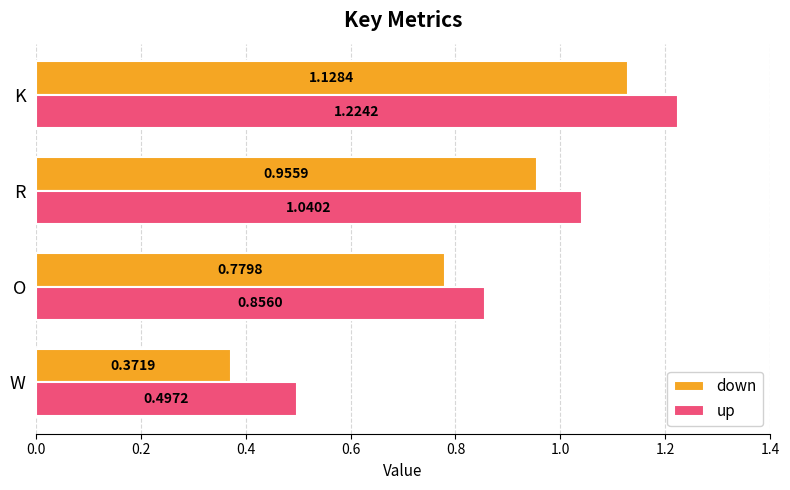

At which category is the sum across all series the highest?

K